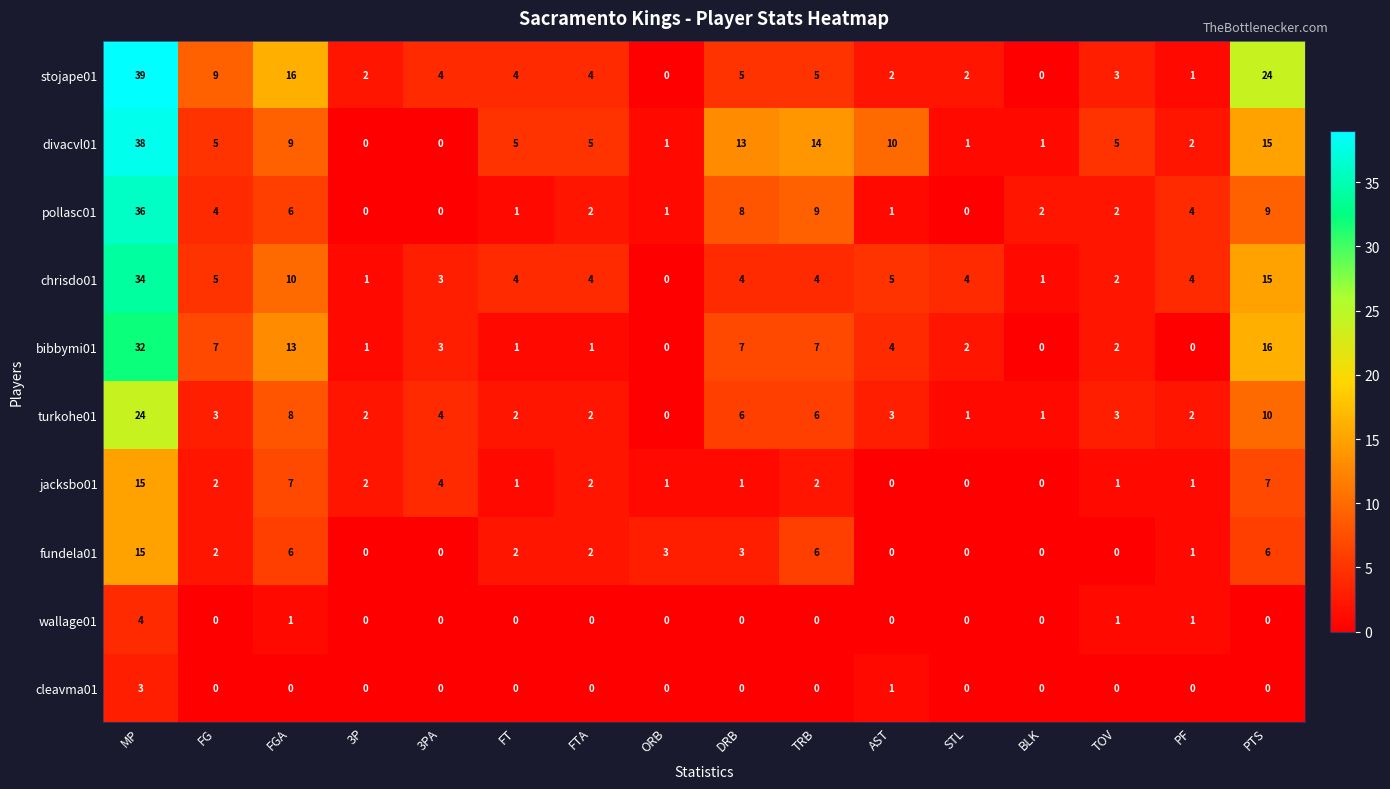

At how many categories does at least one series exceed 32?

1